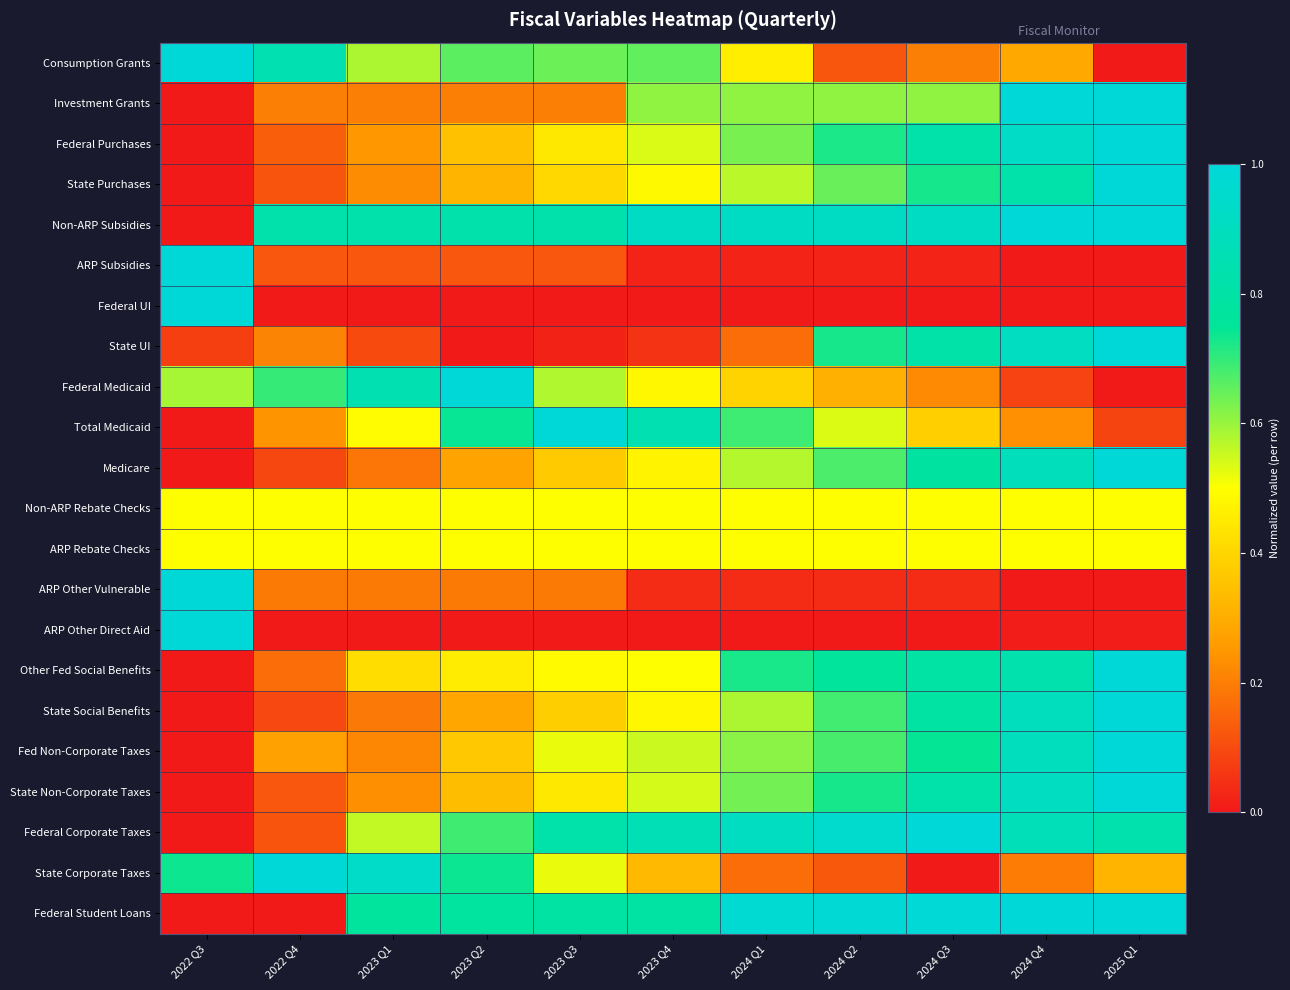

Between 2023 Q4 and 2025 Q1, which is larger?

2023 Q4